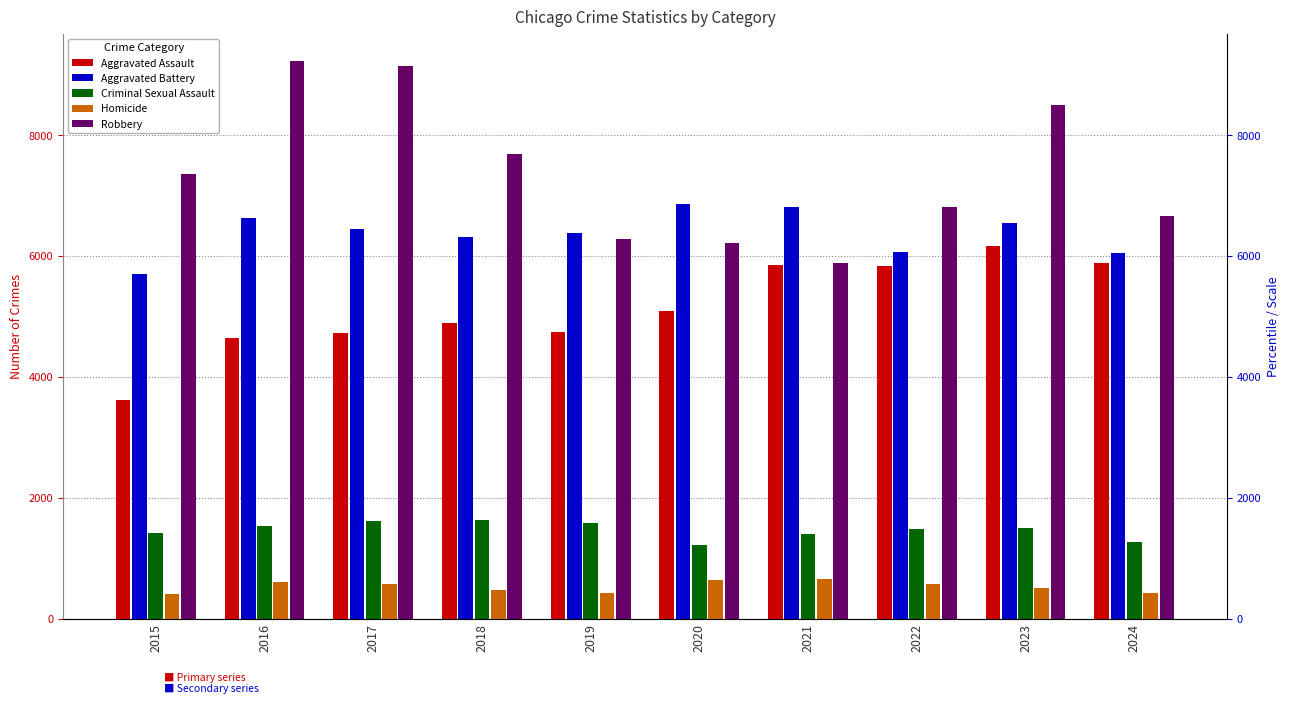

At 2018, list the series in order from largest to smallest.

Robbery, Aggravated Battery, Aggravated Assault, Criminal Sexual Assault, Homicide